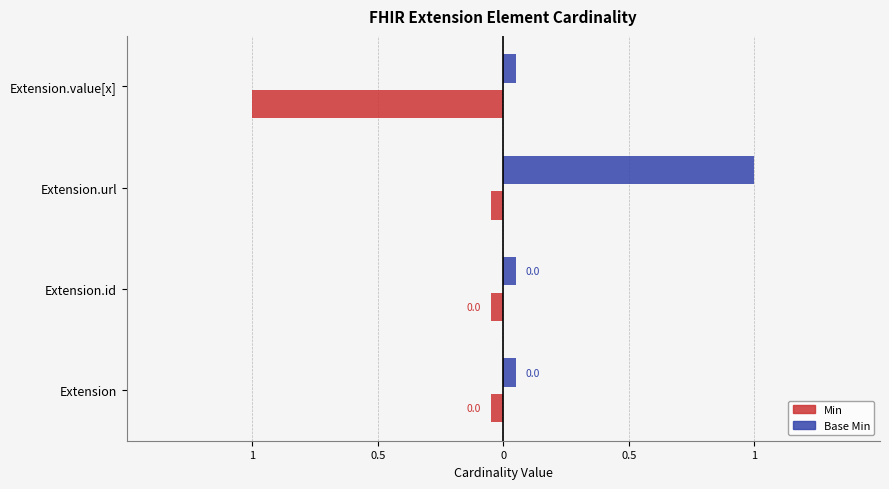

Reading right to left, transcribe all the data shown in this chart.

Min: 1	0	0	0
Base Min: 0	1	0	0